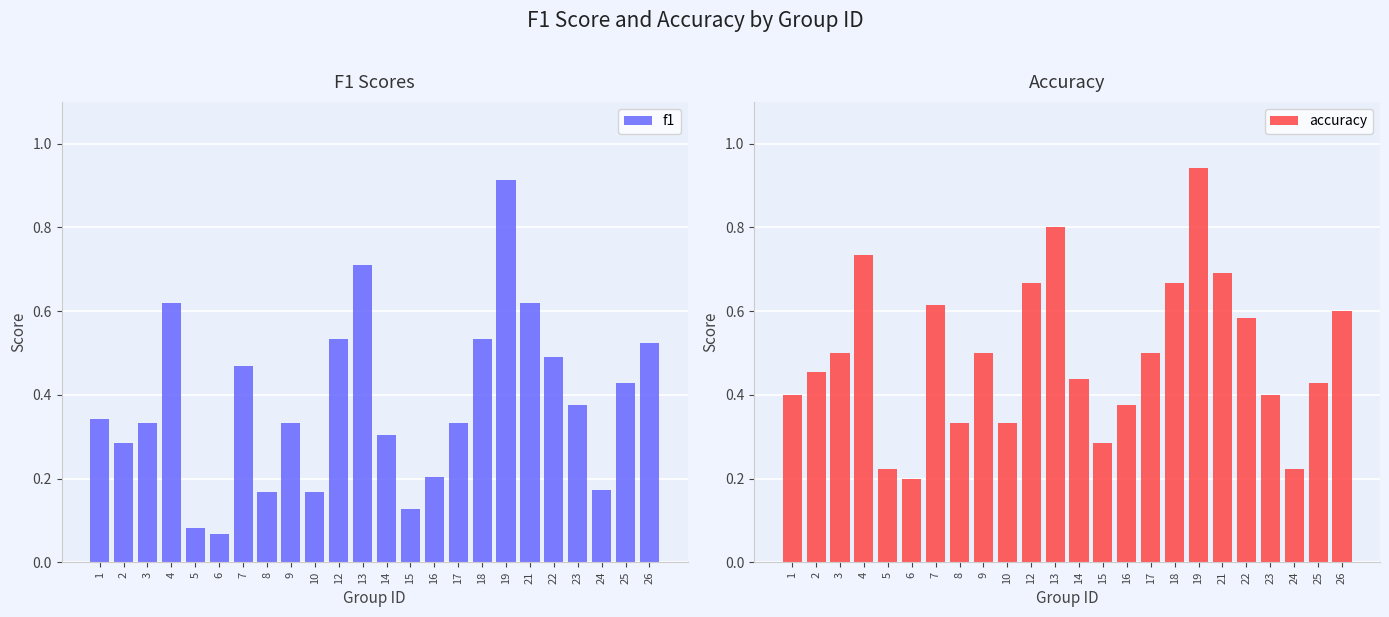

What is the average value of the accuracy series?

0.5